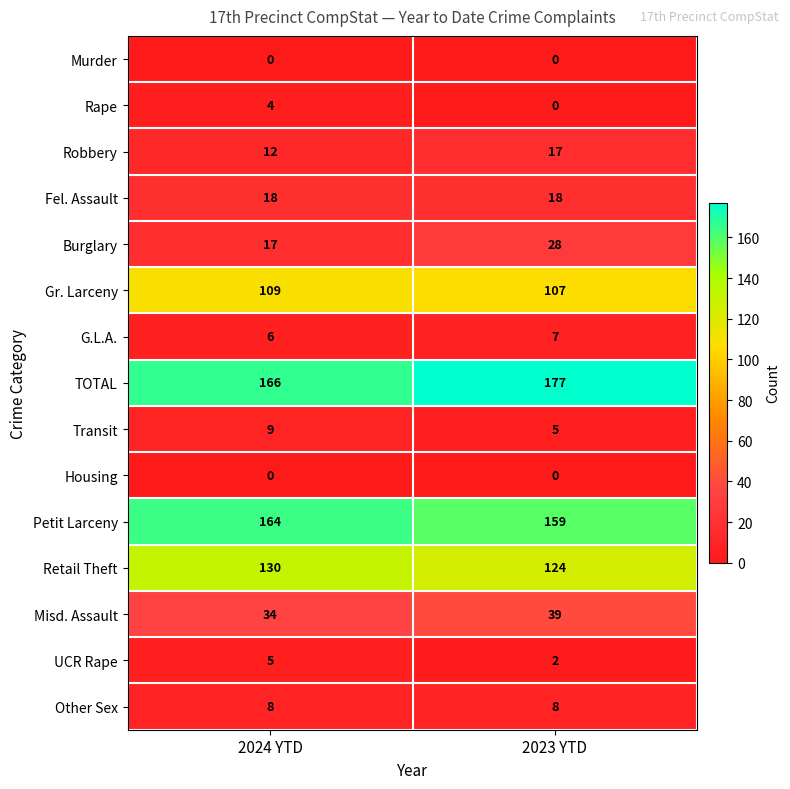

Is it true that Gr. Larceny equals 107 at 2023 YTD?

True